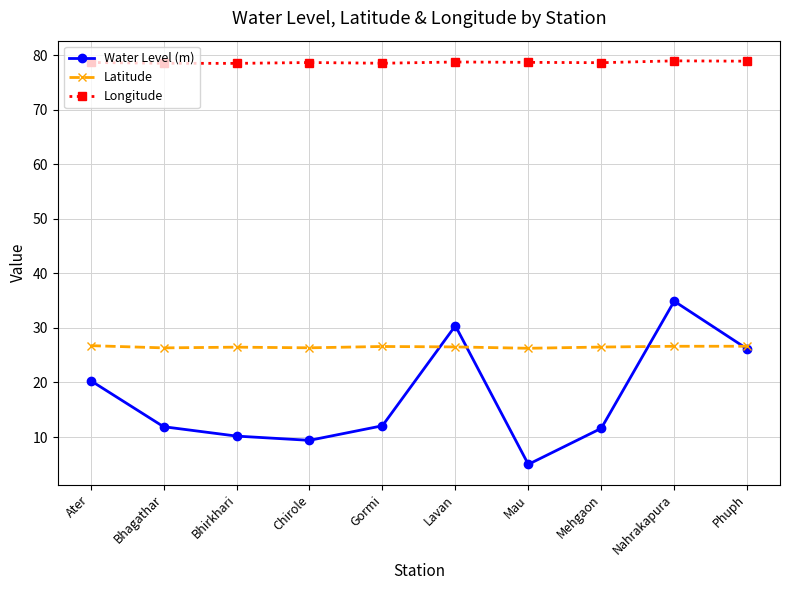

What is the difference between the highest and lowest values at Lavan?

52.2